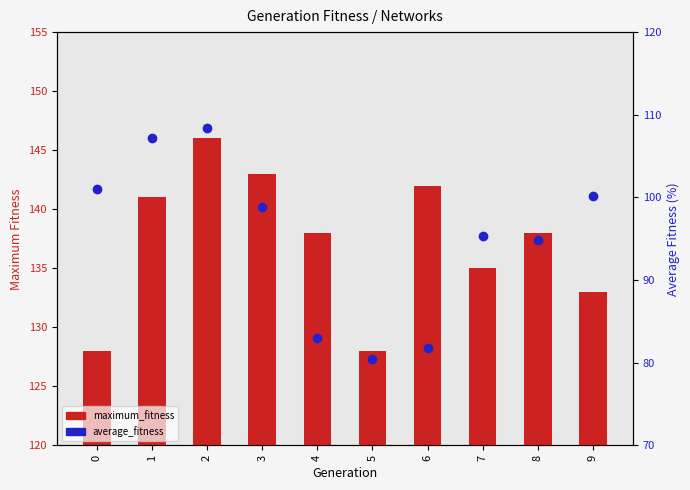

The value of average_fitness at 8 is 139.1. True or false?

False